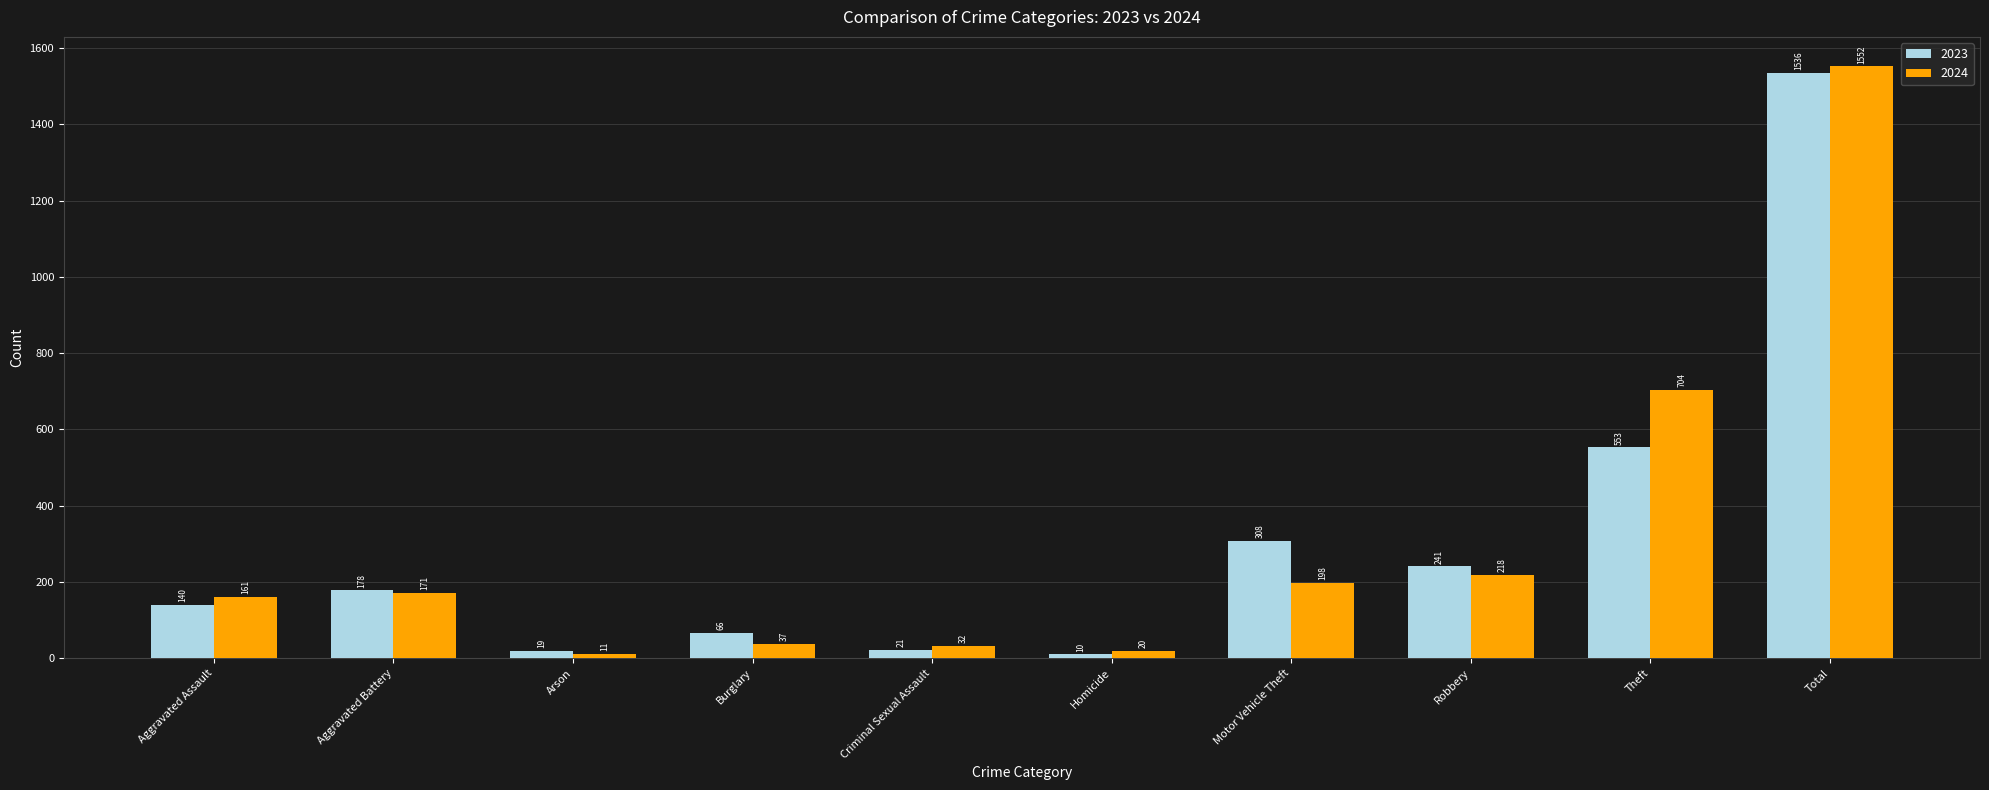

Which series has the largest total across all categories?

2024